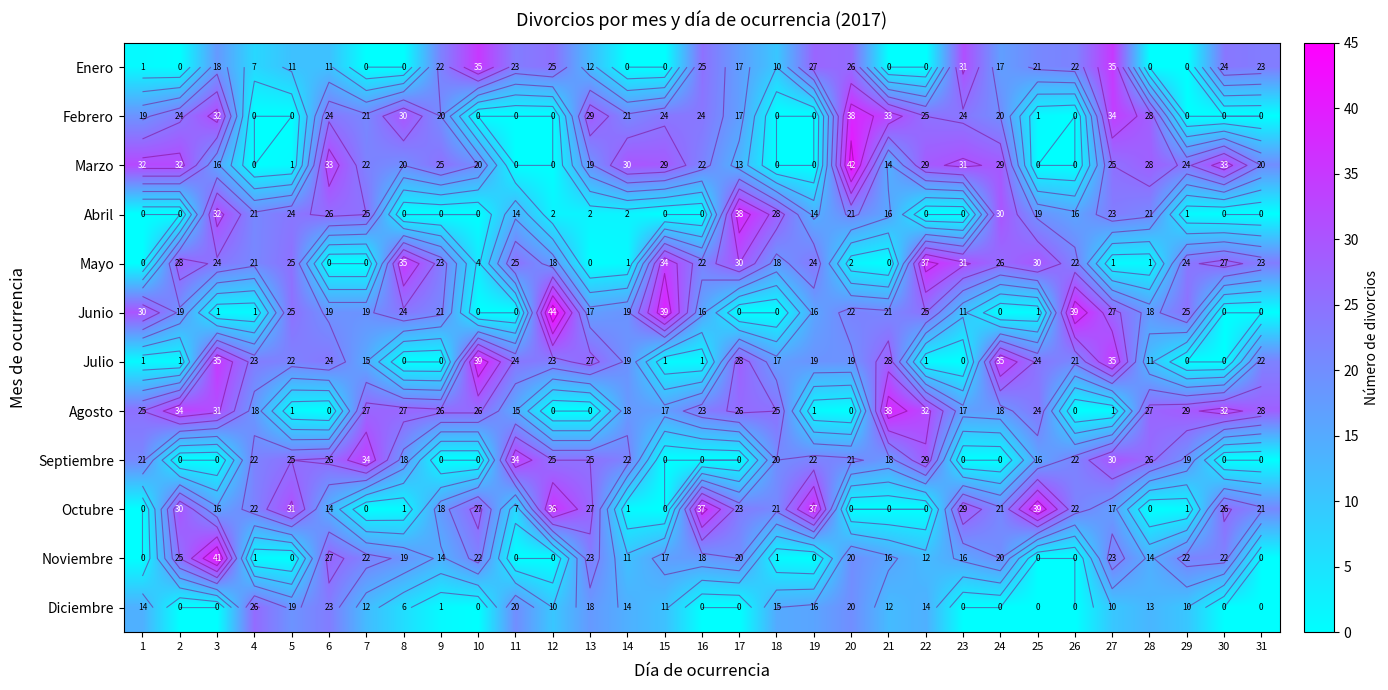

Where is Agosto nearest to the value 19?

4